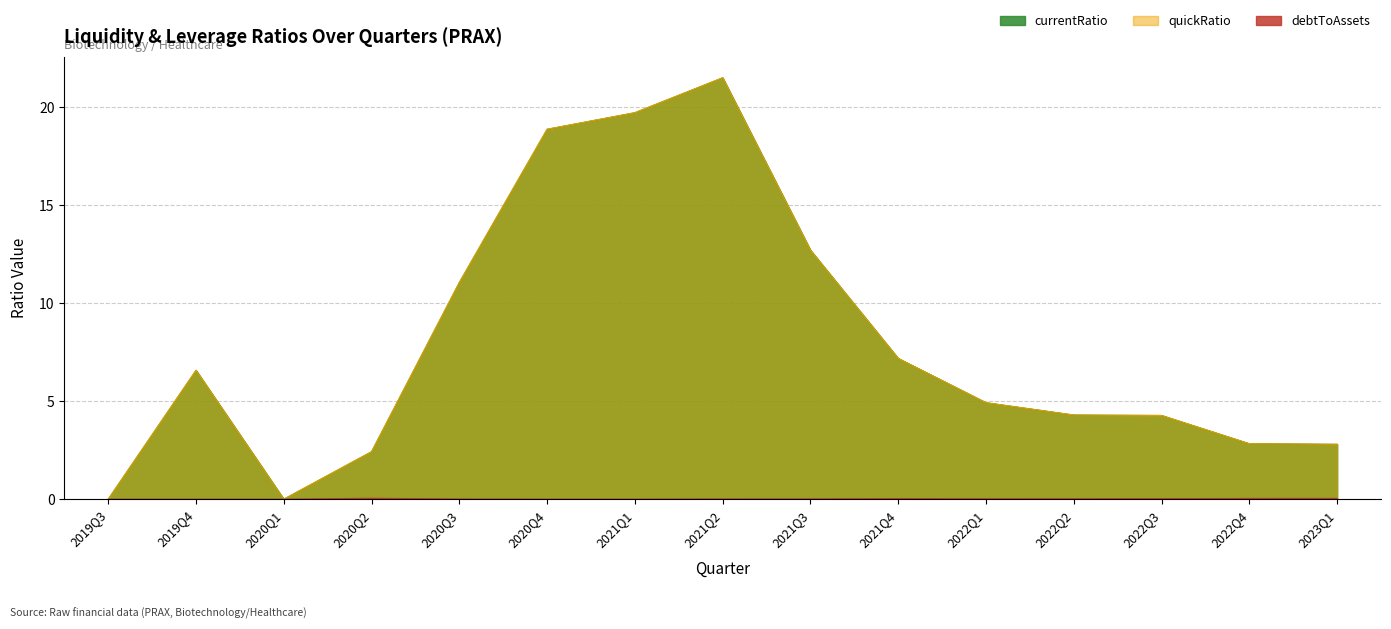

True or false: quickRatio and currentRatio intersect in this chart.

False